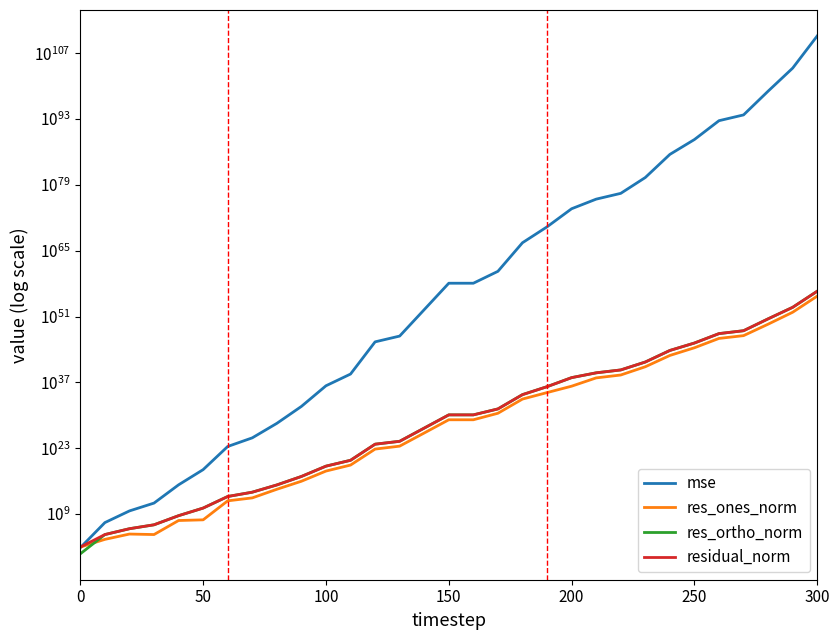

How many lines are shown in the chart?

4